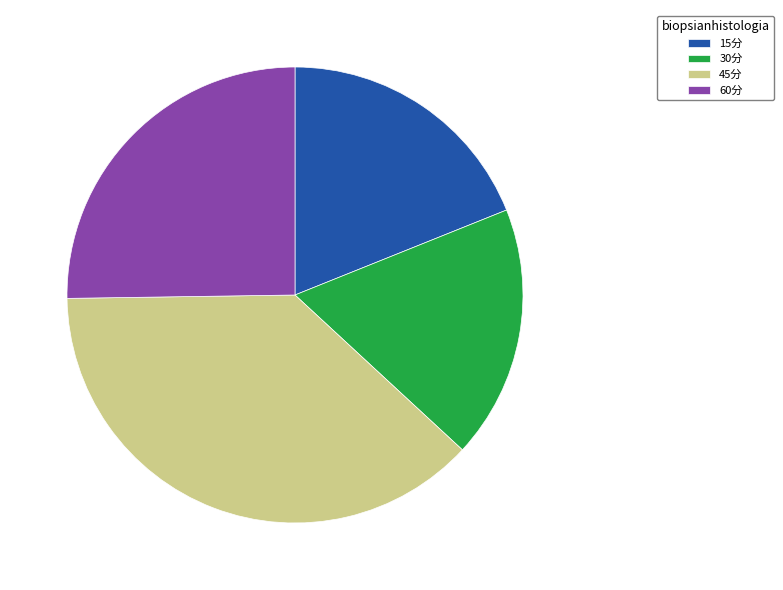

Is the sum of 30分 and 60分 greater than half?

No